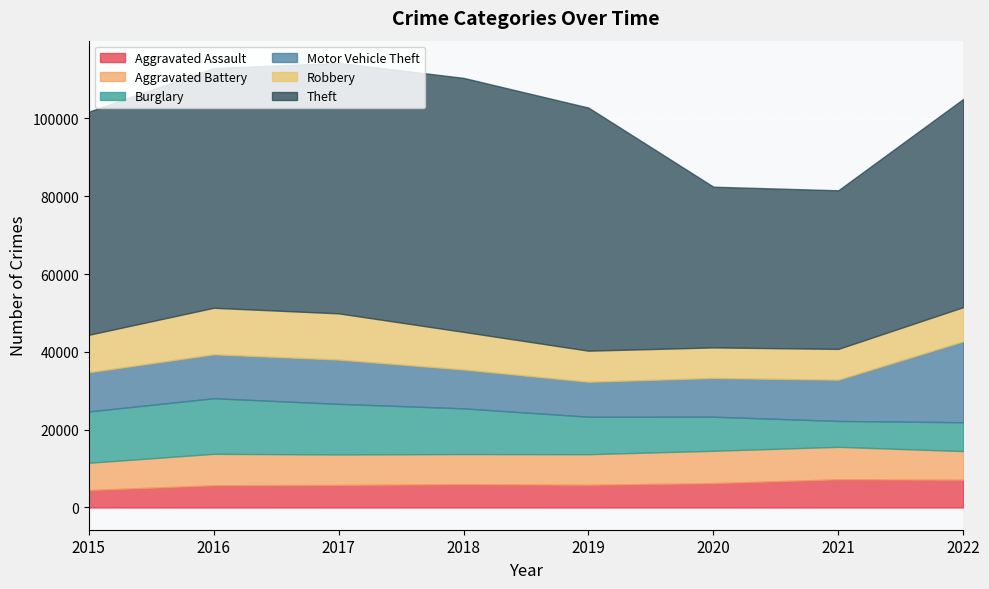

Which series has the largest range (max minus min)?

Theft